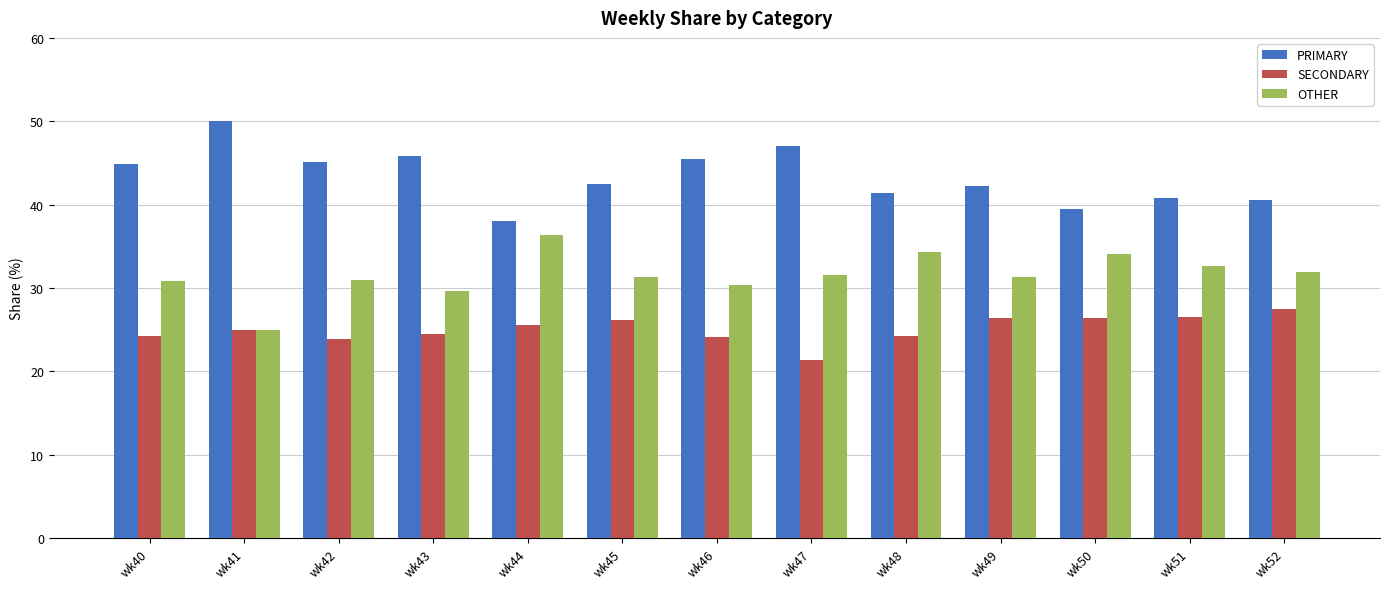

Does the chart contain any negative values?

No